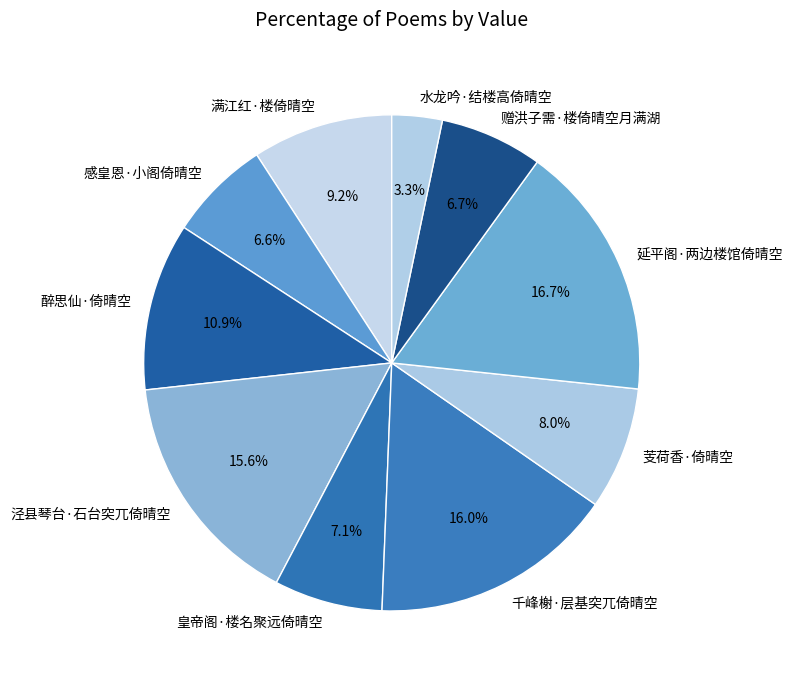

What is the largest slice in the pie chart?

延平阁·两边楼馆倚晴空